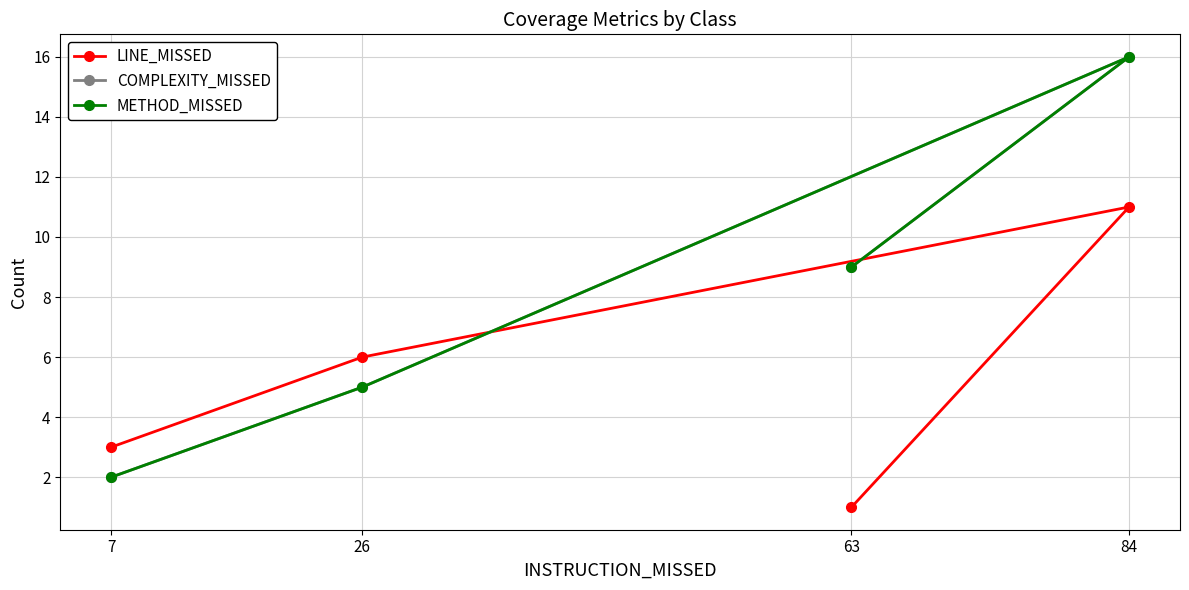

At which category is the sum across all series the highest?

84